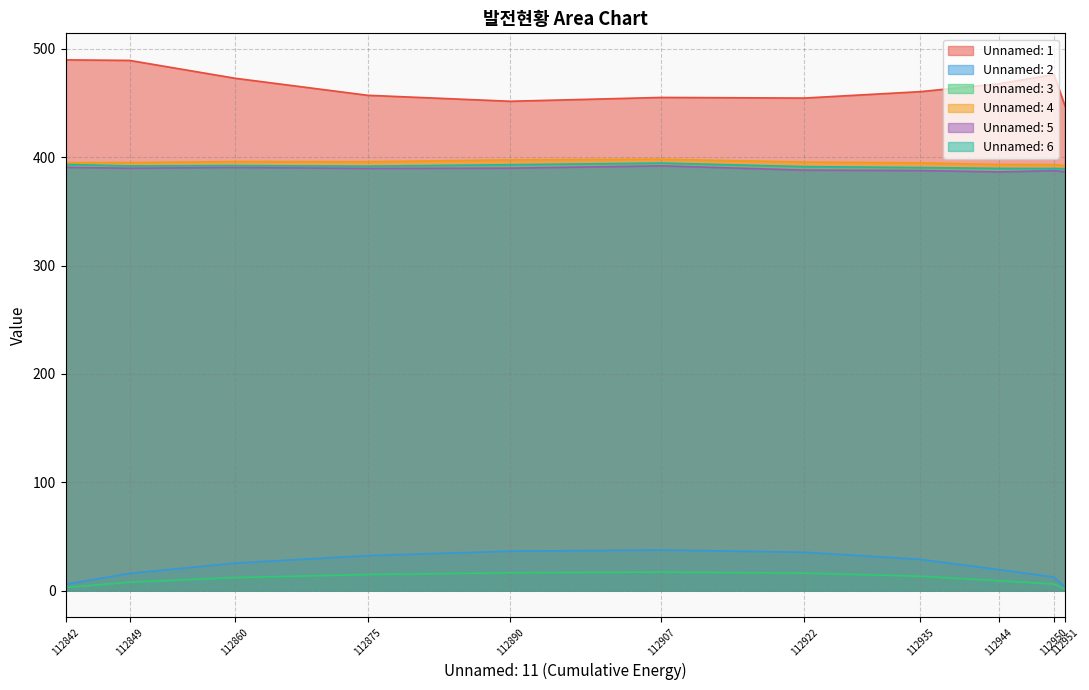

The Unnamed: 5 series shows 389.9 at 112849. True or false?

True